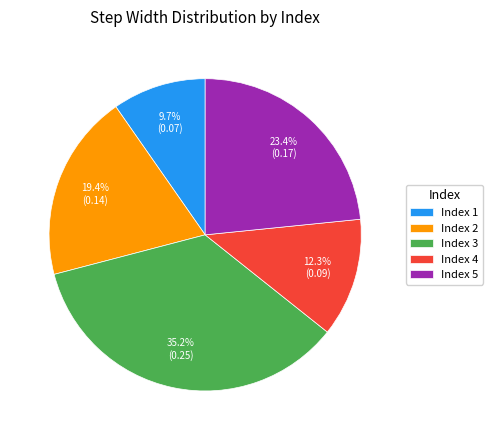

What is the largest slice in the pie chart?

Index 3